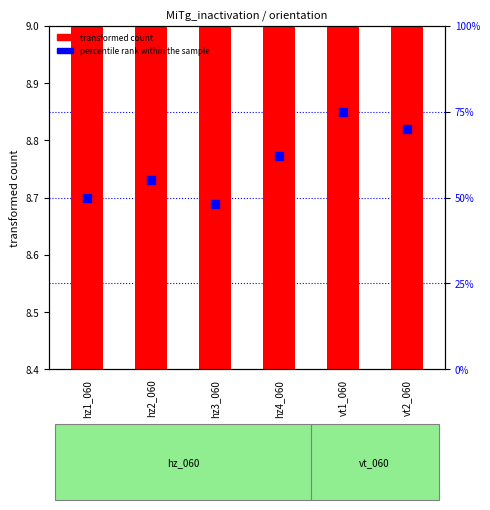

What is the total value across all series at vt2_060?

78.8